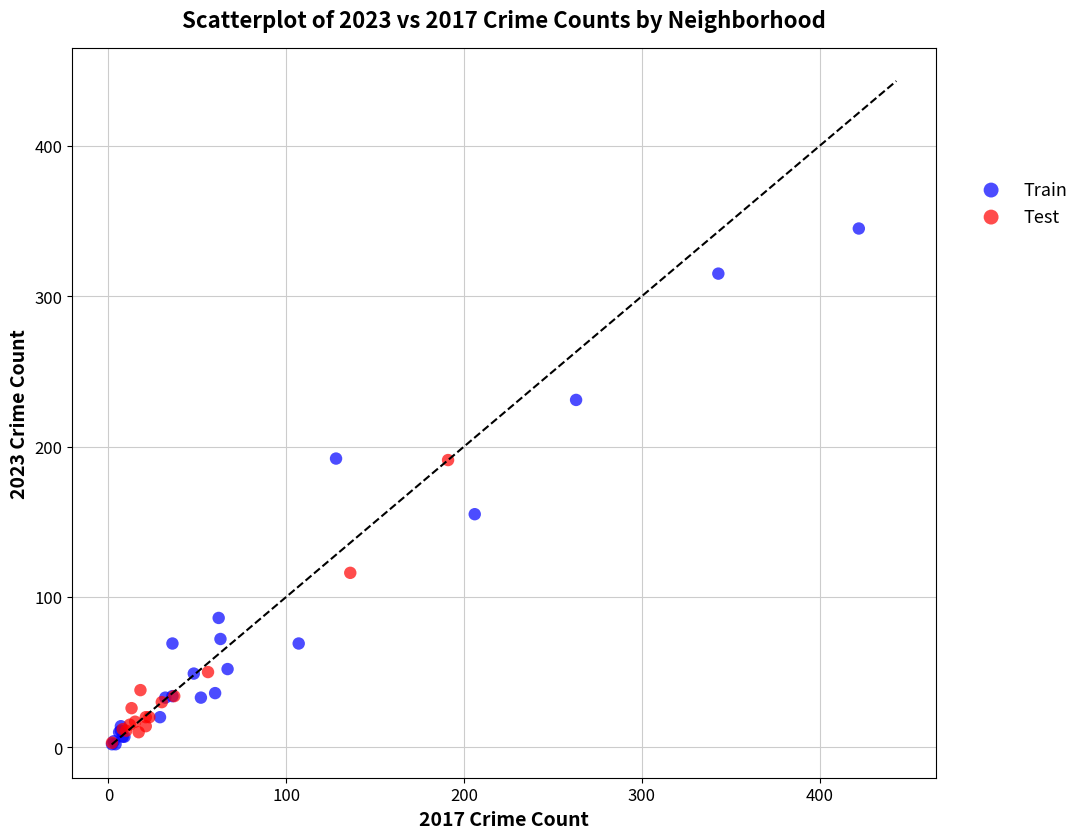

Which series has the largest Y range (max minus min)?

Train